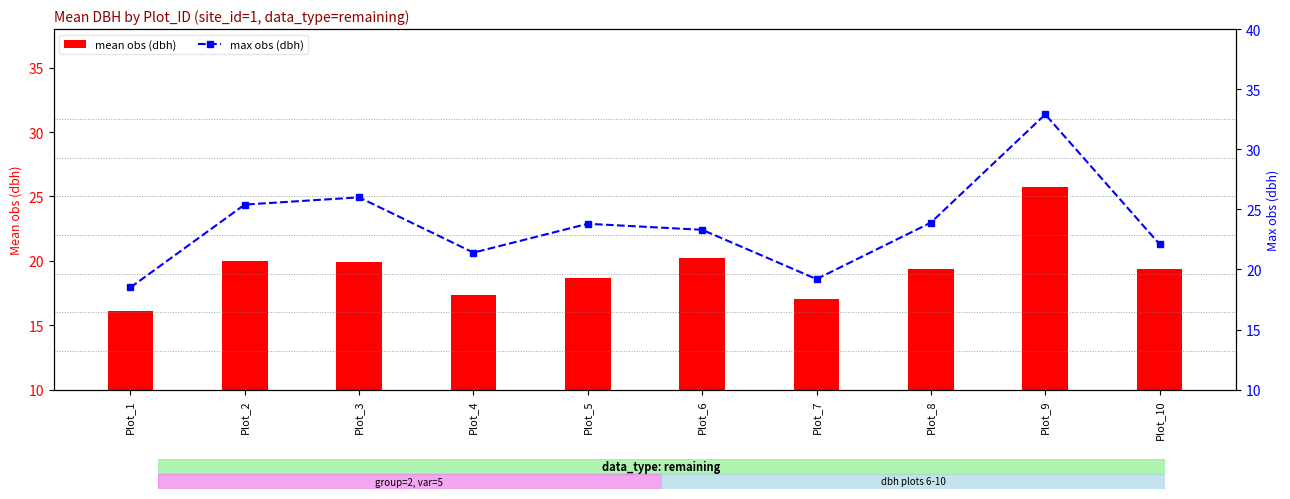

At Plot_3, list the series in order from smallest to largest.

mean obs (dbh), max obs (dbh)